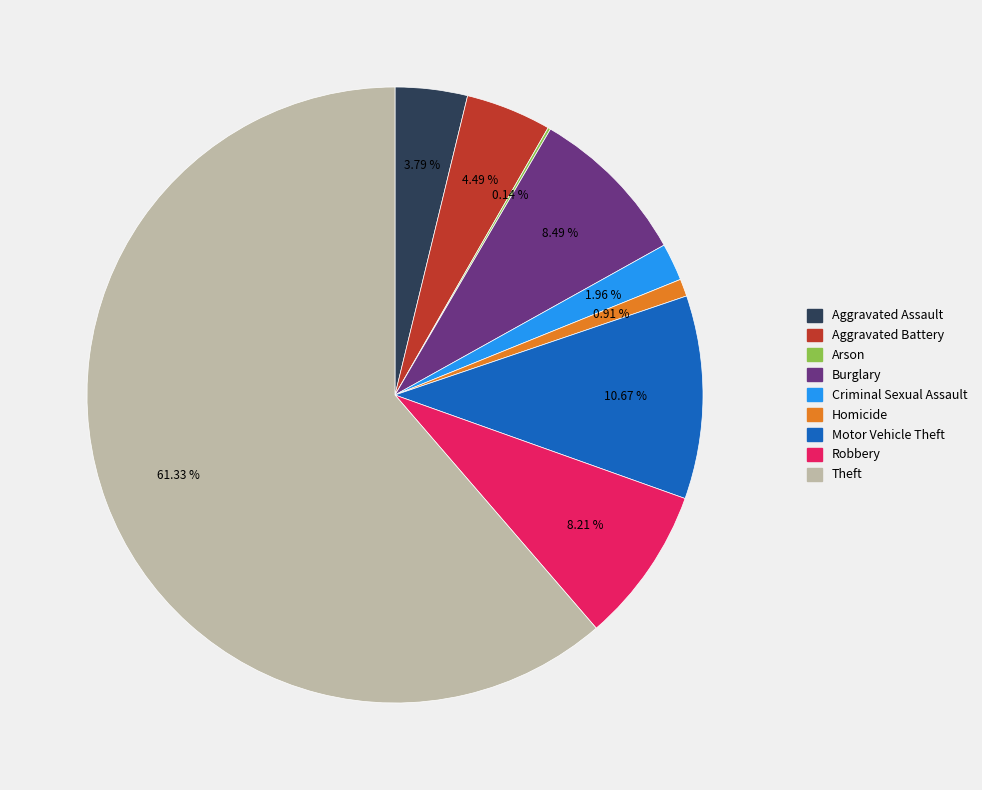

Between Homicide and Burglary, which is larger?

Burglary